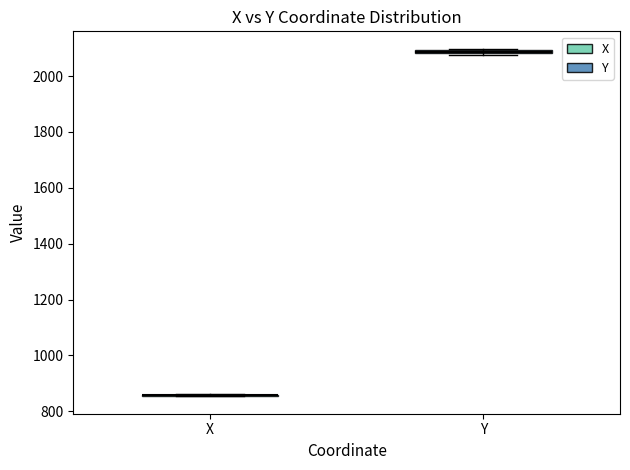

Where is the lower edge of the box for Y on the y-axis? The values are not printed on the chart, so give them approximately, as read against the axis.

2080